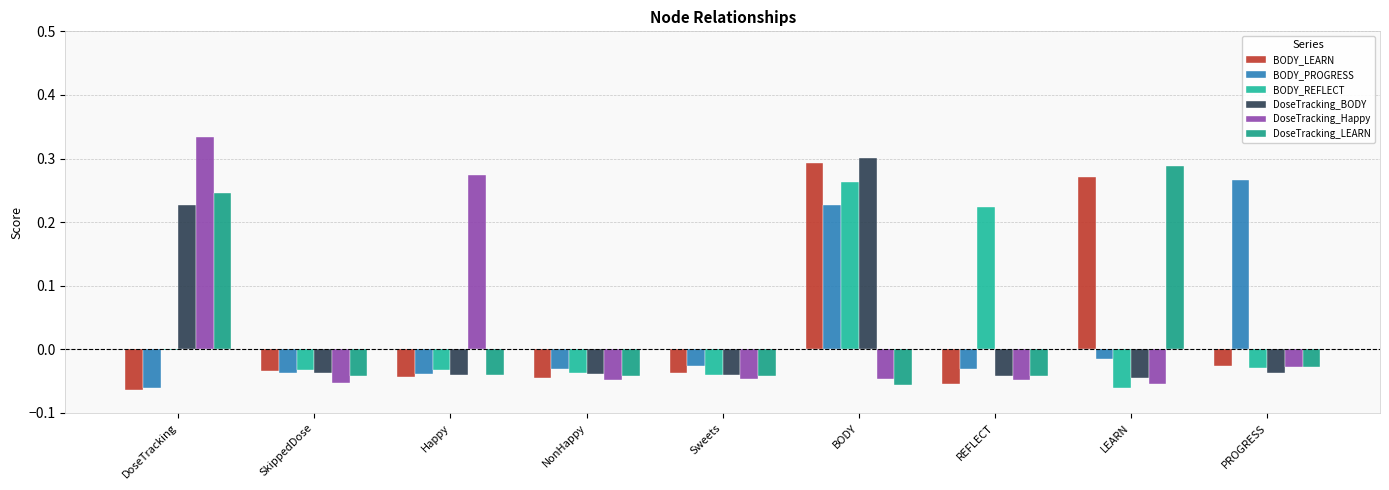

Reading left to right, what are all the values shown in this chart?

BODY_LEARN: DoseTracking=-0.1	SkippedDose=-0.0	Happy=-0.0	NonHappy=-0.0	Sweets=-0.0	BODY=0.3	REFLECT=-0.1	LEARN=0.3	PROGRESS=-0.0
BODY_PROGRESS: DoseTracking=-0.1	SkippedDose=-0.0	Happy=-0.0	NonHappy=-0.0	Sweets=-0.0	BODY=0.2	REFLECT=-0.0	LEARN=-0.0	PROGRESS=0.3
BODY_REFLECT: DoseTracking=-0.0	SkippedDose=-0.0	Happy=-0.0	NonHappy=-0.0	Sweets=-0.0	BODY=0.3	REFLECT=0.2	LEARN=-0.1	PROGRESS=-0.0
DoseTracking_BODY: DoseTracking=0.2	SkippedDose=-0.0	Happy=-0.0	NonHappy=-0.0	Sweets=-0.0	BODY=0.3	REFLECT=-0.0	LEARN=-0.0	PROGRESS=-0.0
DoseTracking_Happy: DoseTracking=0.3	SkippedDose=-0.1	Happy=0.3	NonHappy=-0.0	Sweets=-0.0	BODY=-0.0	REFLECT=-0.0	LEARN=-0.1	PROGRESS=-0.0
DoseTracking_LEARN: DoseTracking=0.2	SkippedDose=-0.0	Happy=-0.0	NonHappy=-0.0	Sweets=-0.0	BODY=-0.1	REFLECT=-0.0	LEARN=0.3	PROGRESS=-0.0